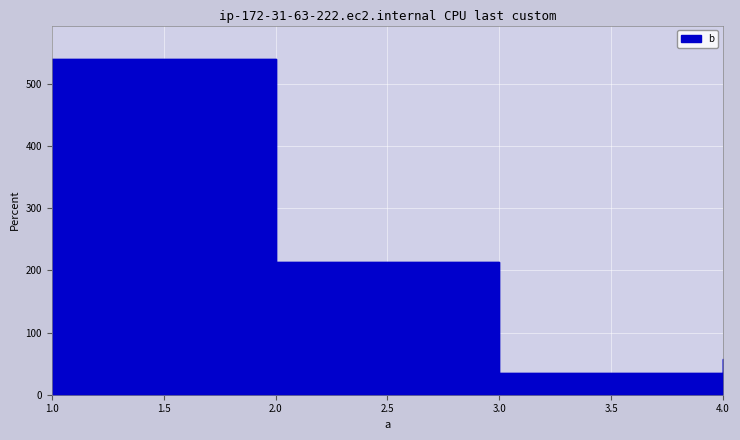

What value does the data have at 4, to the nearest 10?

60